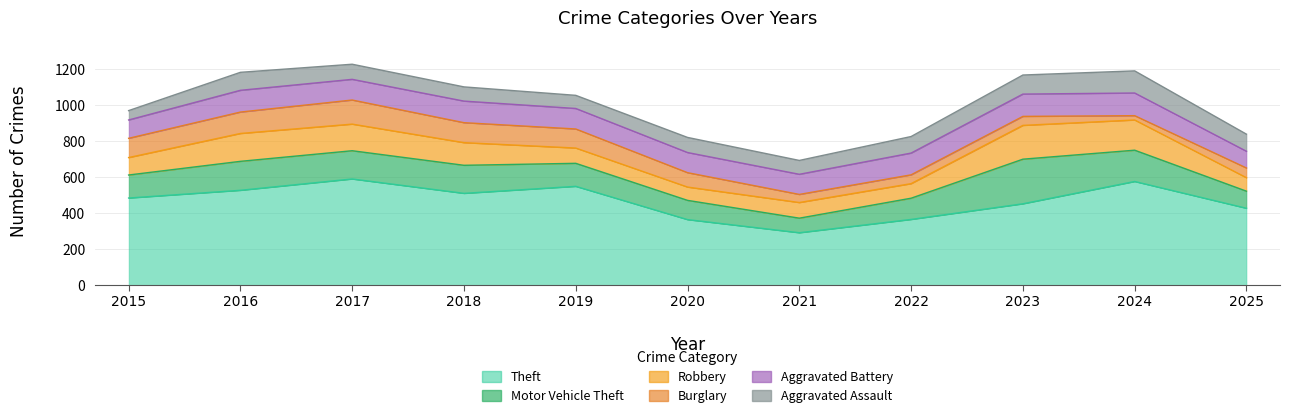

What is the minimum value for Burglary?

24